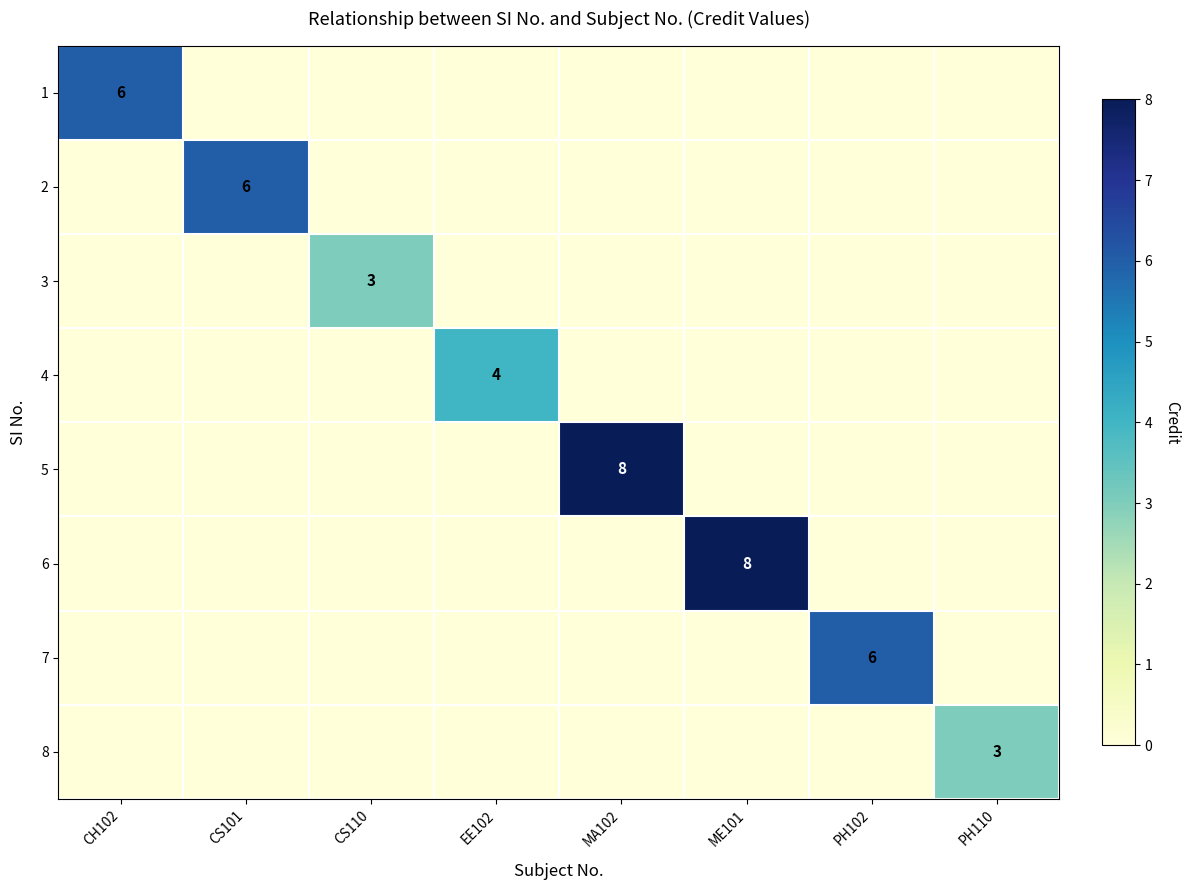

The 5 series shows 4 at MA102. True or false?

False